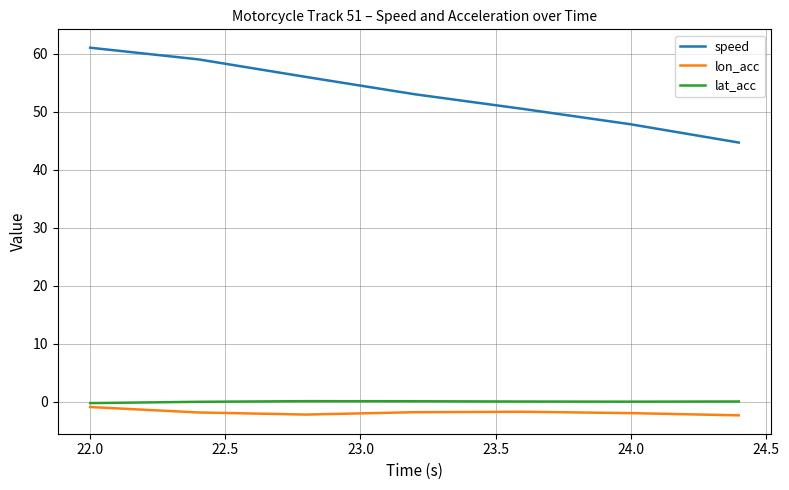

True or false: lat_acc and speed intersect in this chart.

False